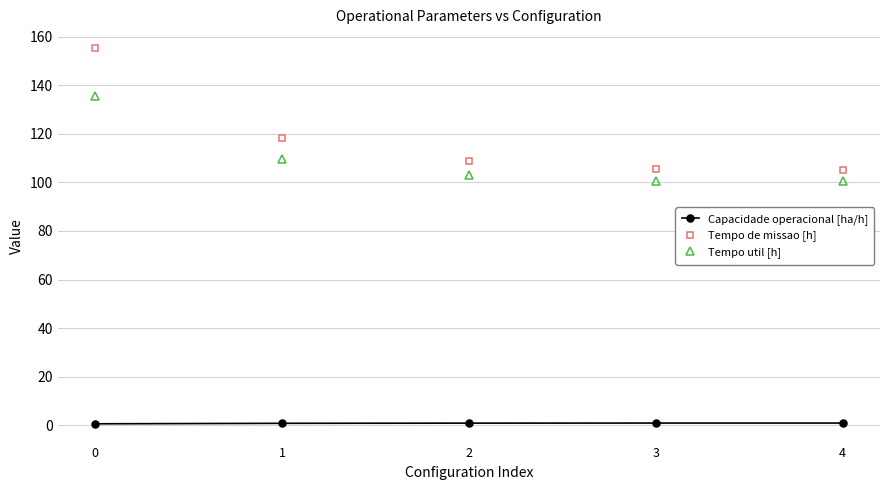

True or false: Tempo util [h] and Tempo de missao [h] cross at least once.

False